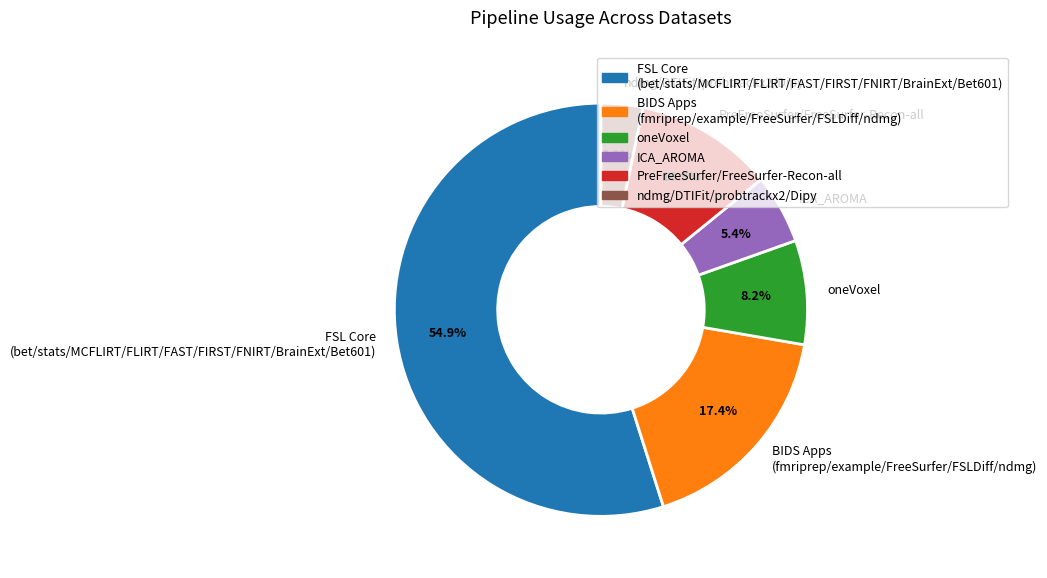

Which has a higher value, PreFreeSurfer/FreeSurfer-Recon-all or ndmg/DTIFit/probtrackx2/Dipy?

PreFreeSurfer/FreeSurfer-Recon-all